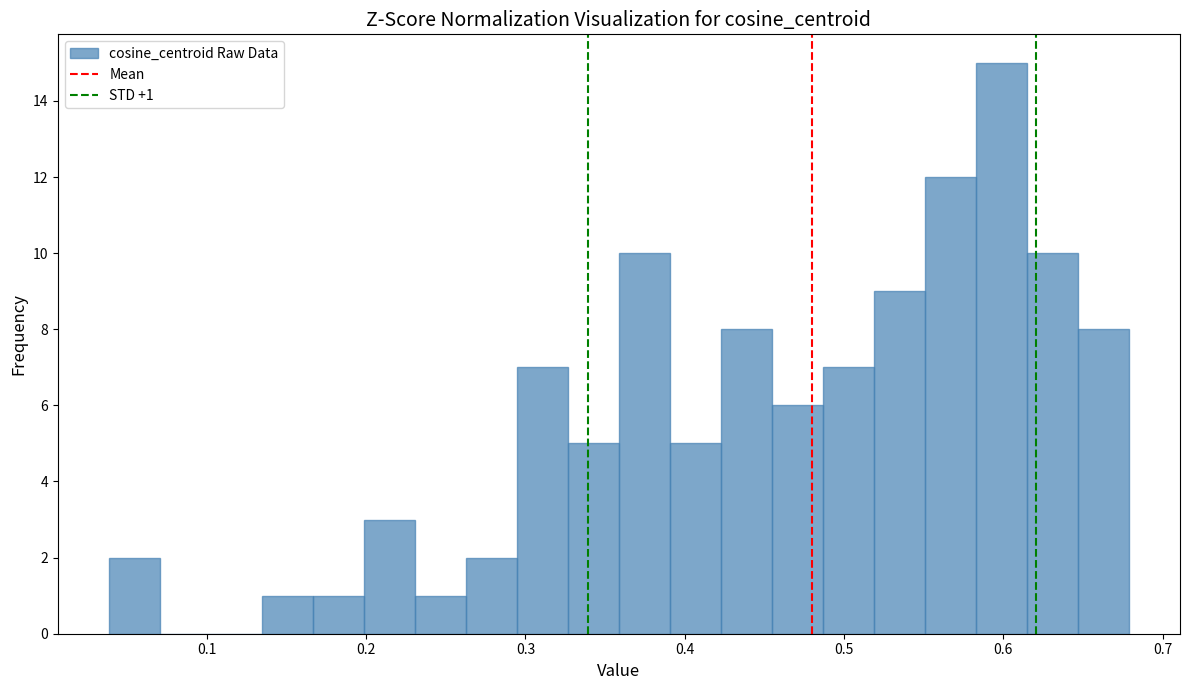

Around what value on the x-axis is the tallest bar? Give the approximate position of its centre, as read against the axis.

0.60